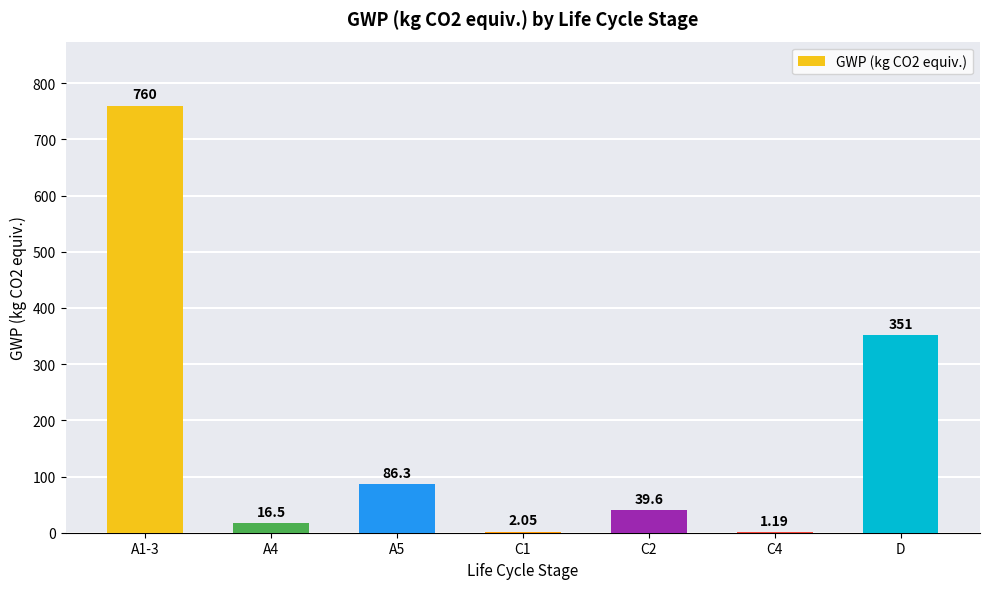

Where is the data nearest to the value 380?

D